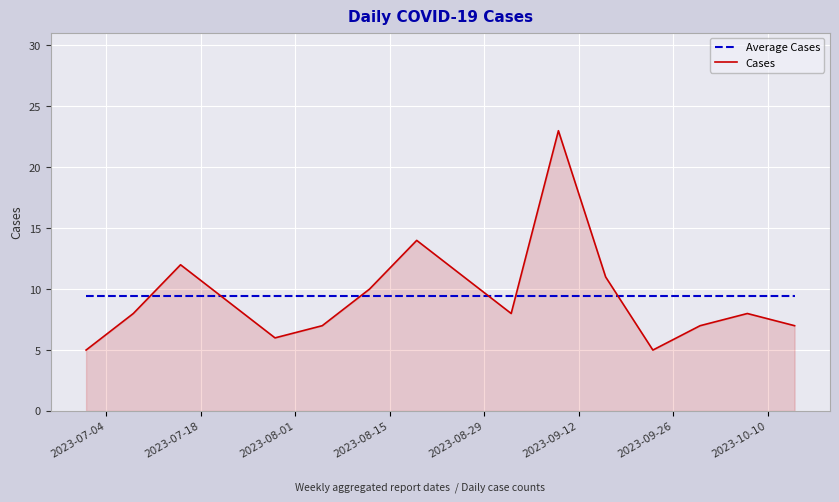

Which series has the widest spread of values?

Cases